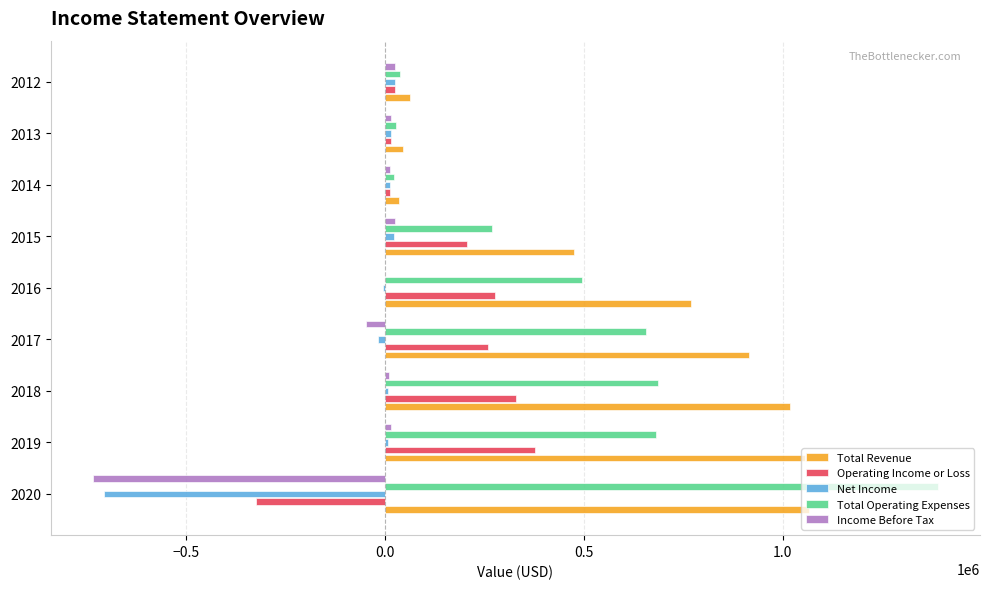

Which series changed the most between 2020 and 2015?

Total Operating Expenses